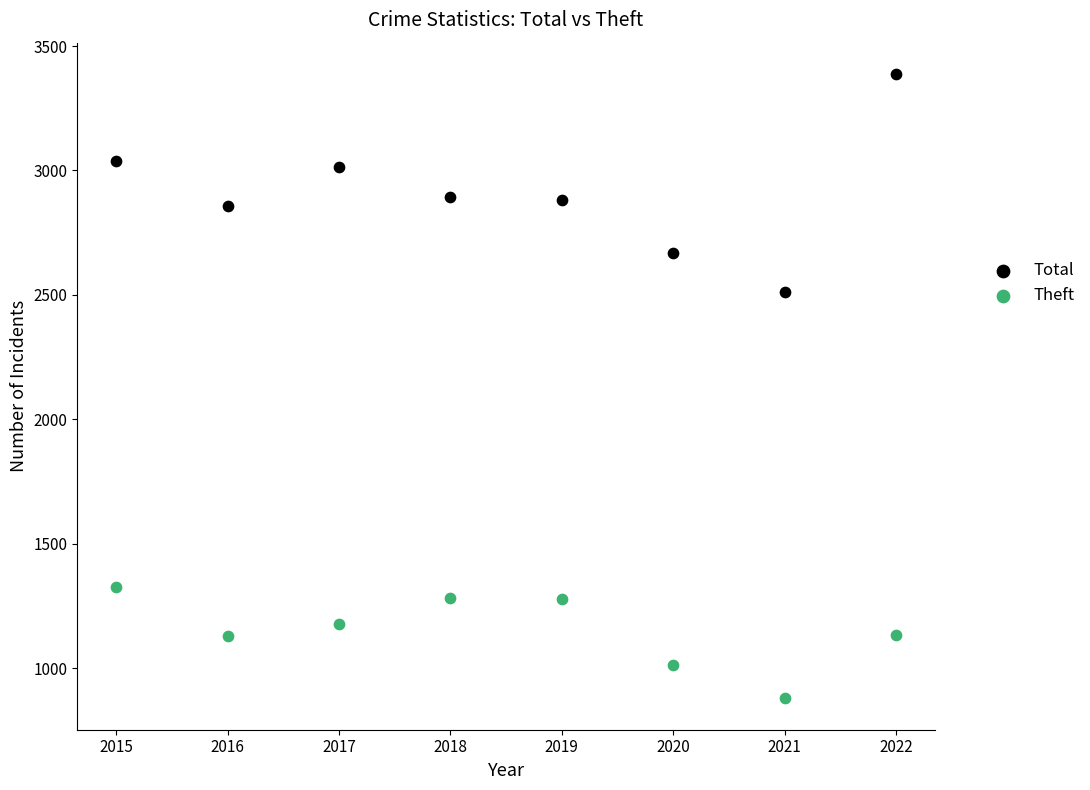

Which series has the widest spread of Y values?

Total